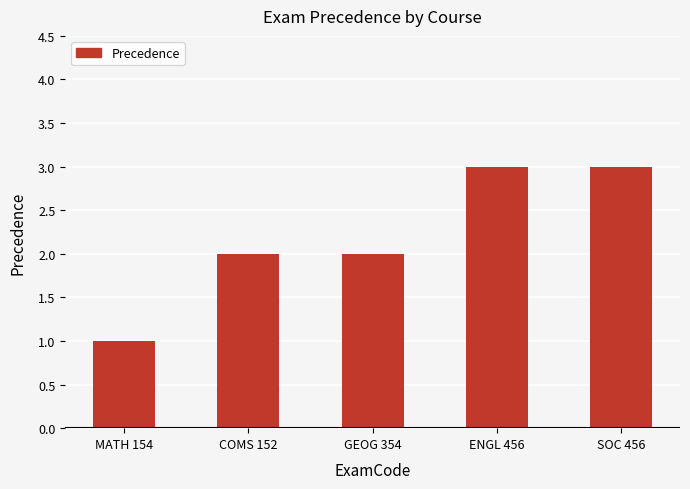

Reading left to right, list all the values displayed in this chart.

1	2	2	3	3